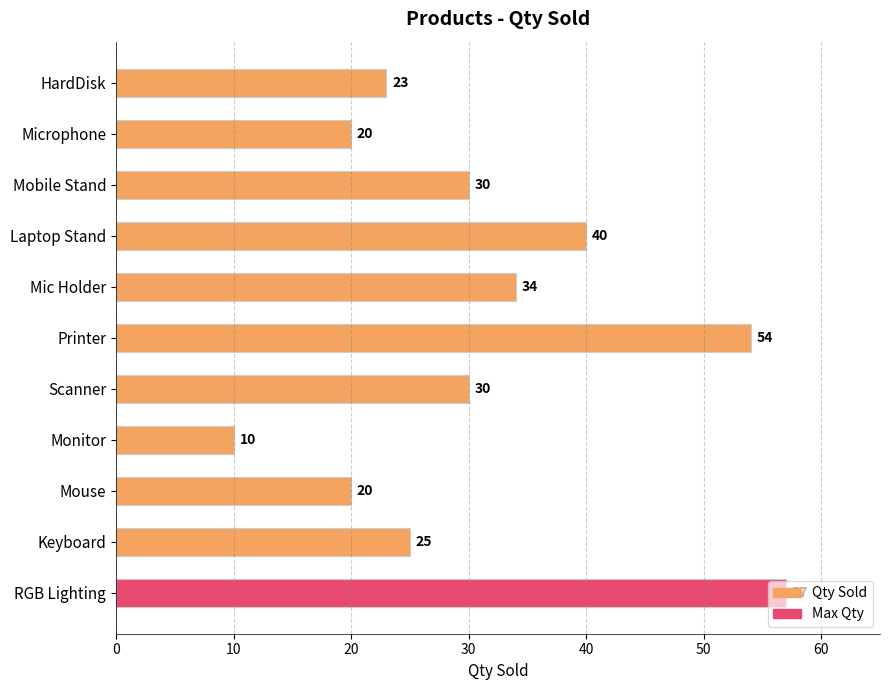

At how many categories does at least one series exceed 52?

2